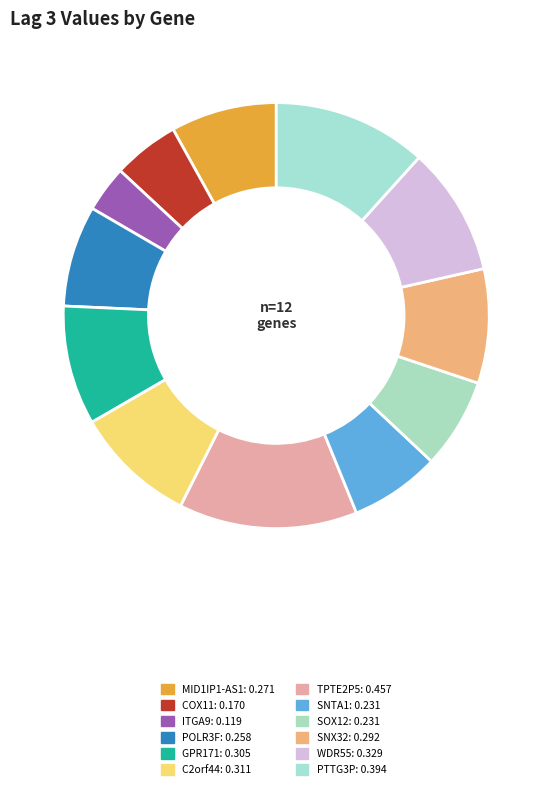

Rank the categories by value from lowest to highest.

ITGA9+RNAseq, COX11+RNAseq, SNTA1+RNAseq, SOX12+RNAseq, POLR3F+RNAseq, MID1IP1-AS1+RNAseq, SNX32+RNAseq, GPR171+RNAseq, C2orf44+RNAseq, WDR55+RNAseq, PTTG3P+RNAseq, TPTE2P5+RNAseq